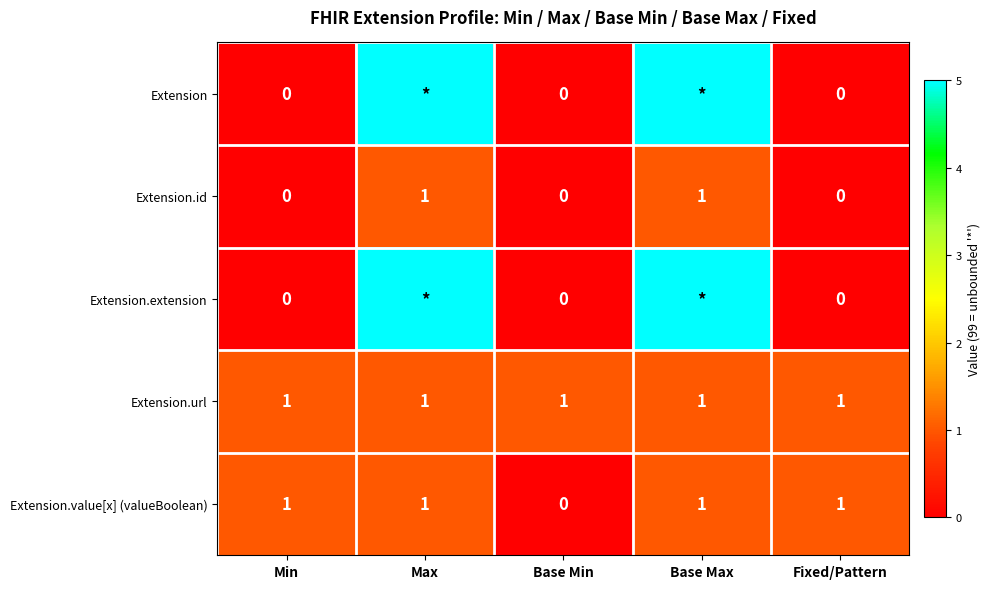

How many data points in Extension.id are above 0?

2